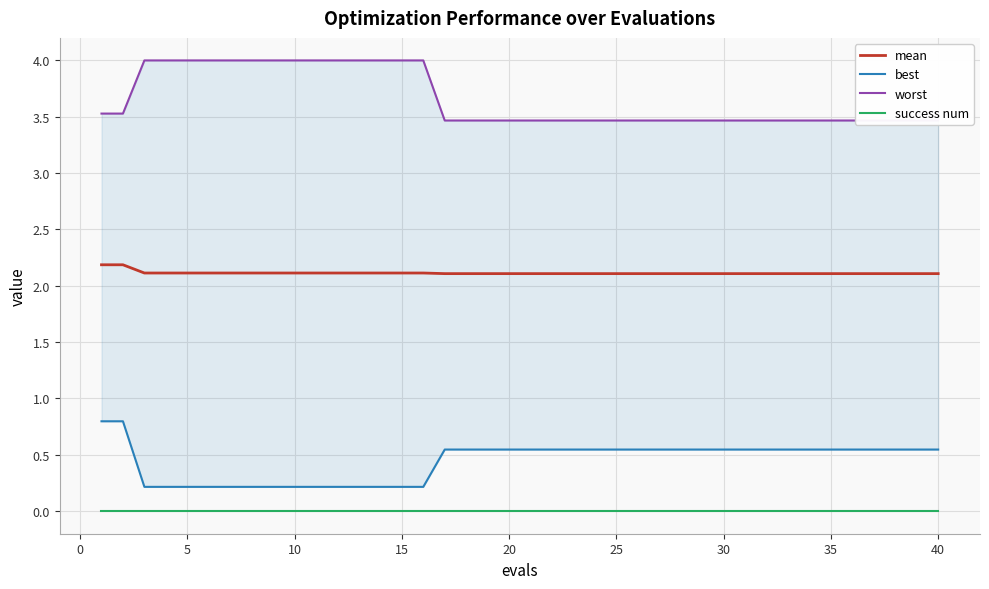

True or false: best has more than 2 points higher than both neighbors.

False